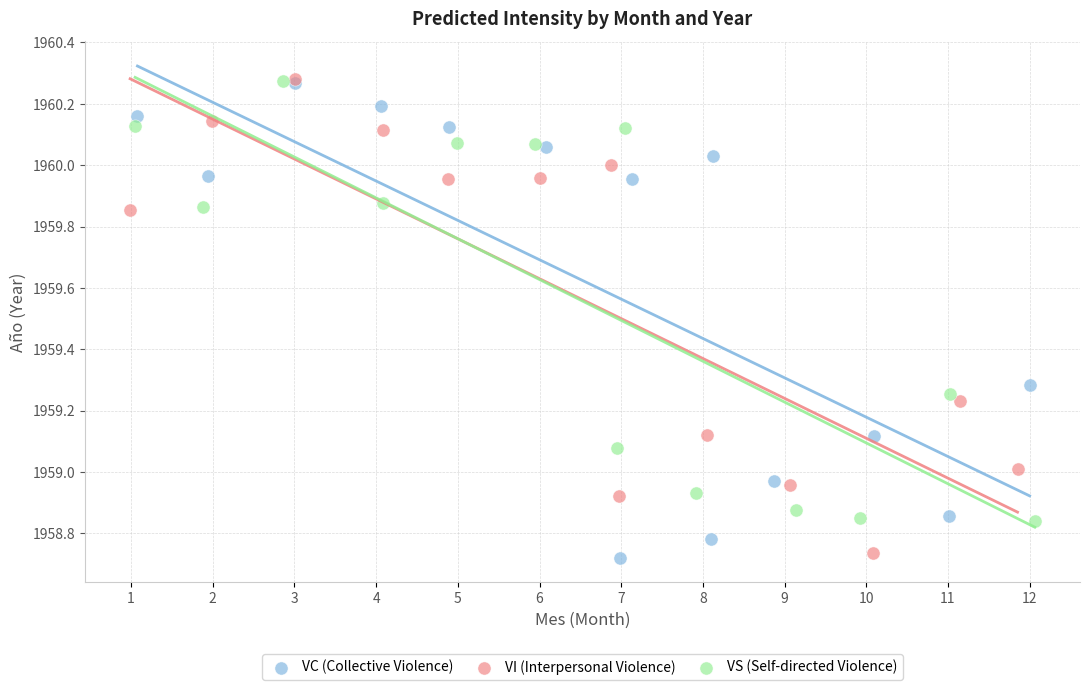

What are all the series names shown in the legend?

VC (Collective Violence), VI (Interpersonal Violence), VS (Self-directed Violence)